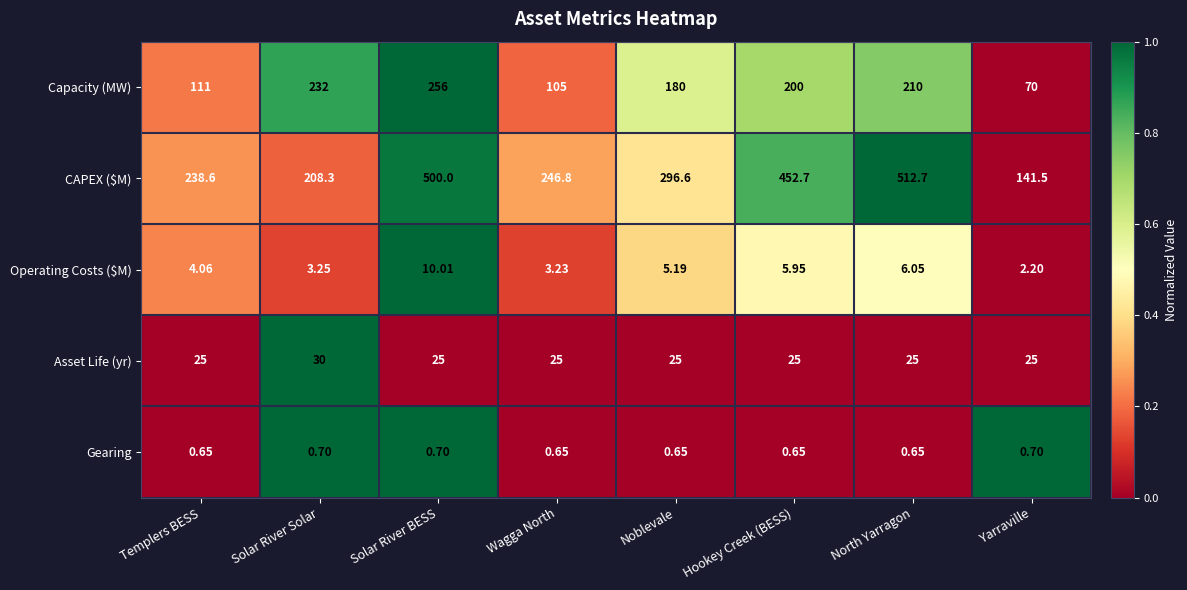

At which category is the sum across all series the highest?

Solar River BESS